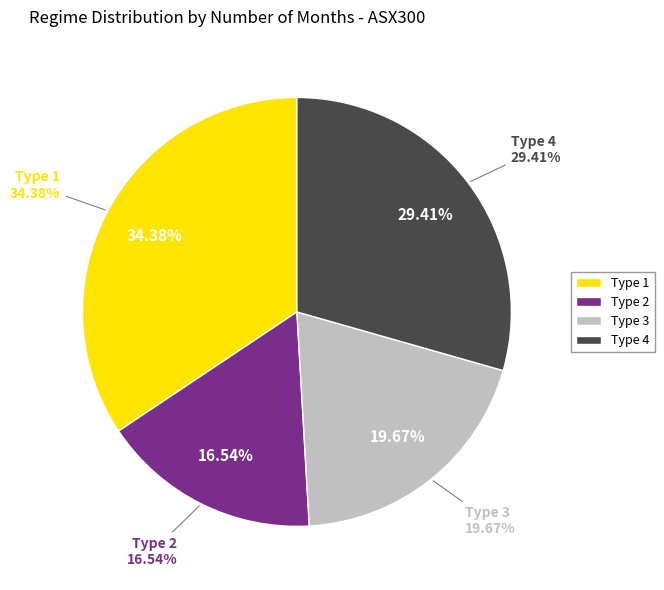

To the nearest percent, what percentage of the pie is Type 1?

34%